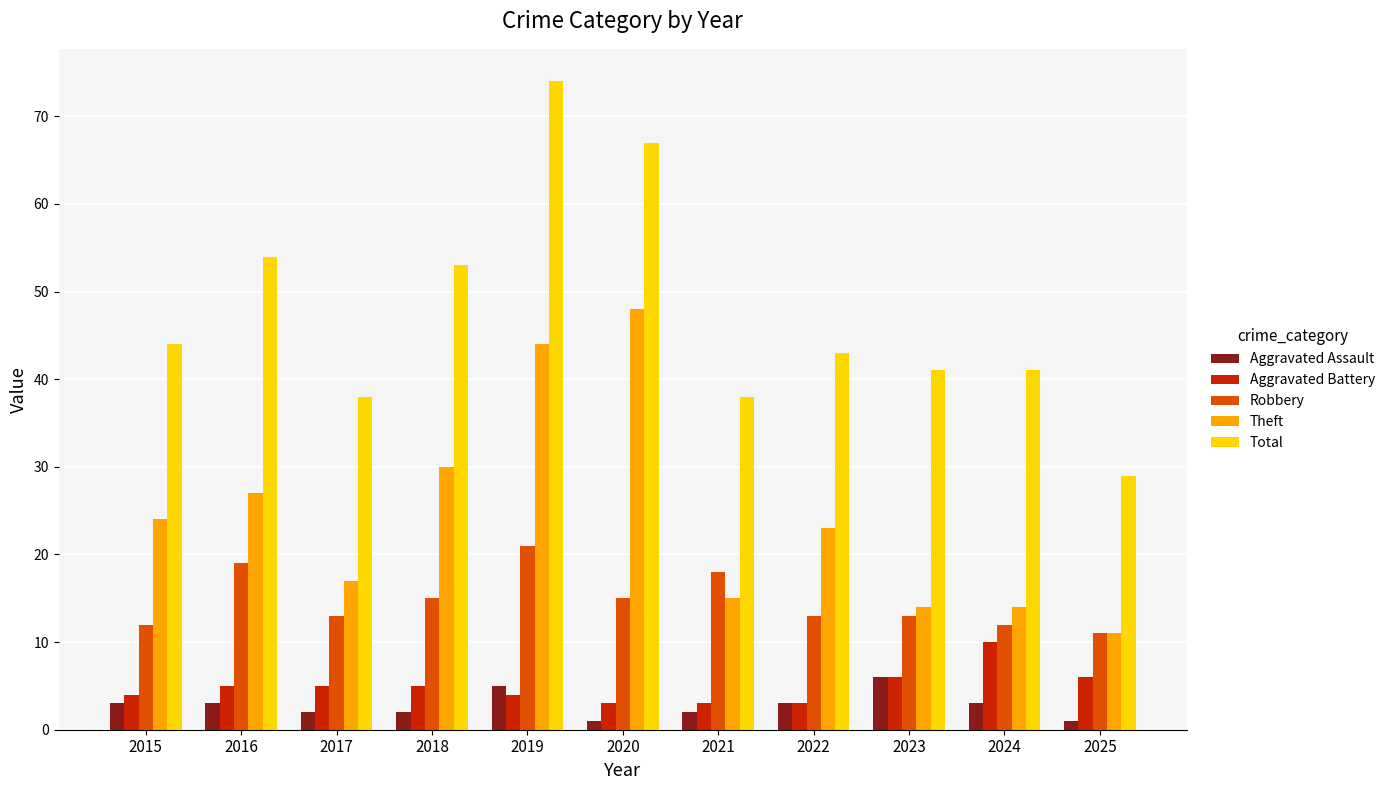

How many bars are there in each group?

5